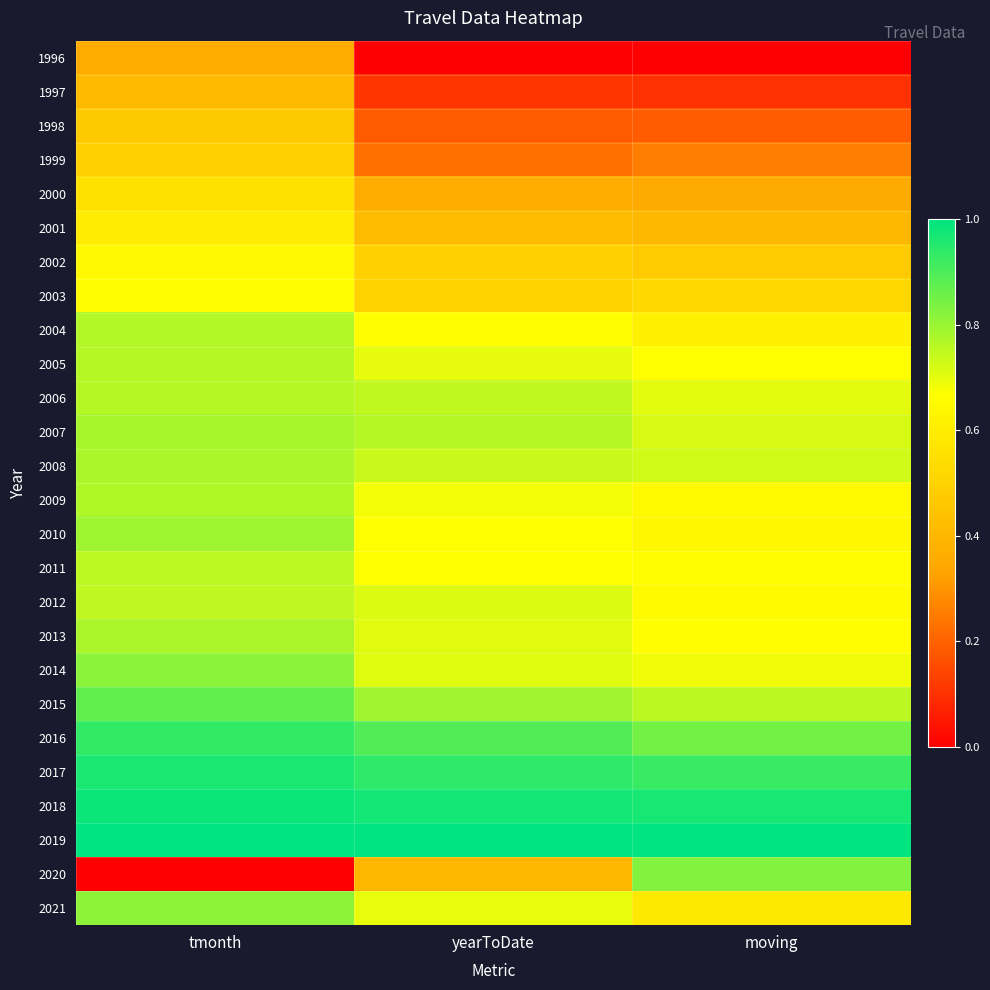

Which series changed the most between yearToDate and moving?

2020